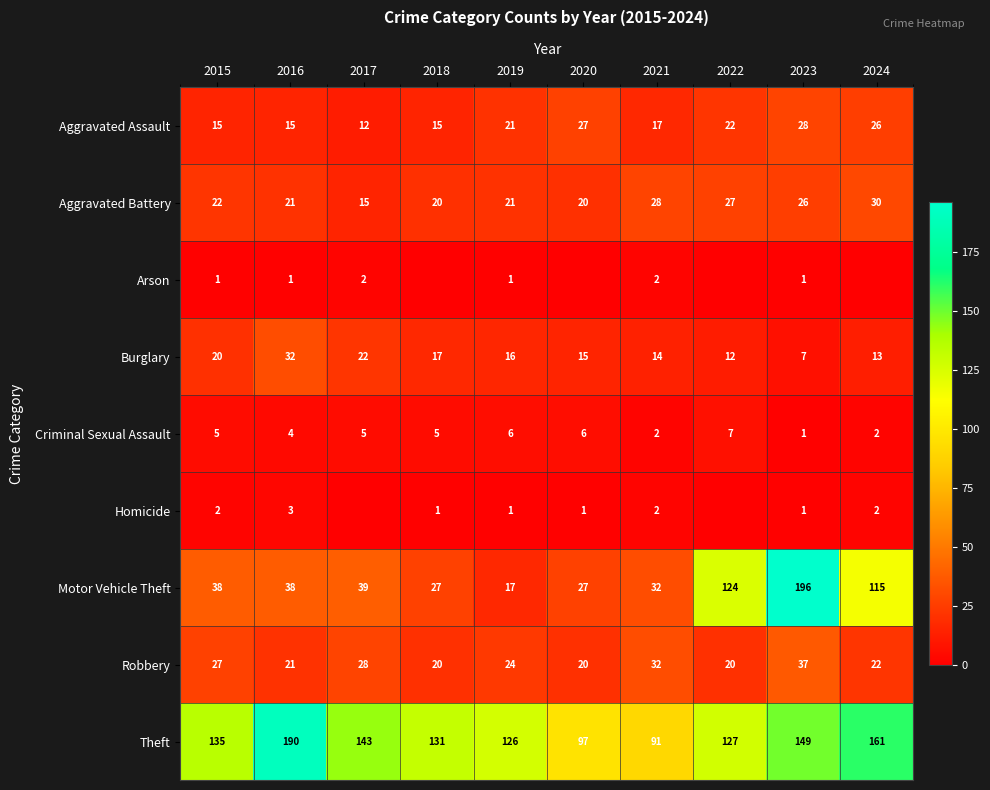

What is the minimum value for Burglary?

7